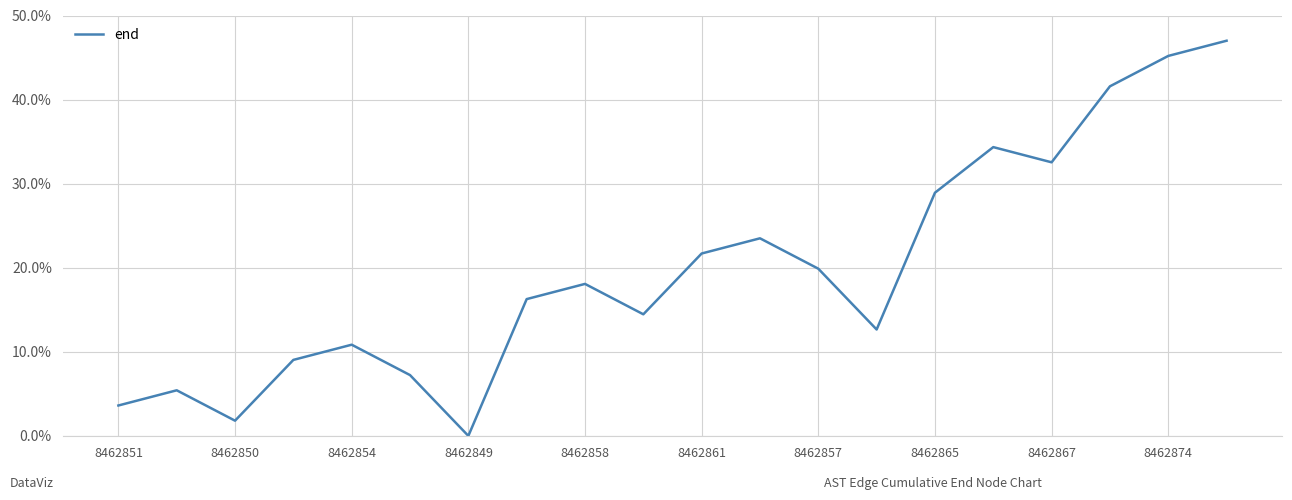

What is the greatest value displayed?

47.0